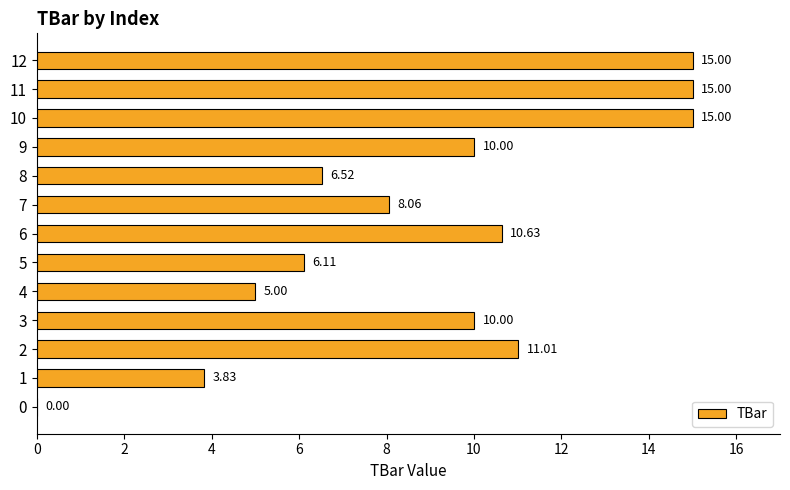

What is the maximum value shown in the chart?

15.0